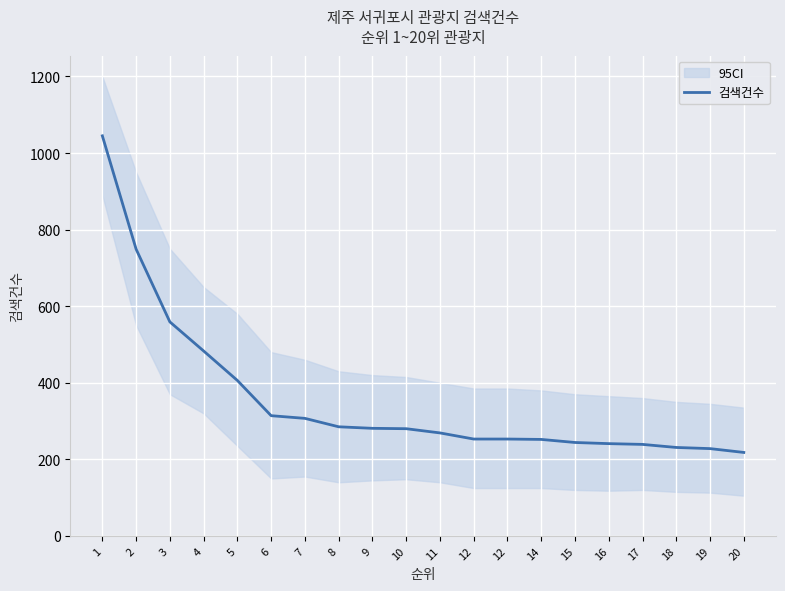

What is the change in value from 11 to 16?

-28